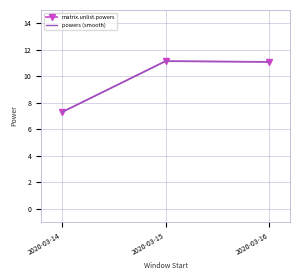

At which label is matrix.unlist.powers closest to 9?

2020-03-14